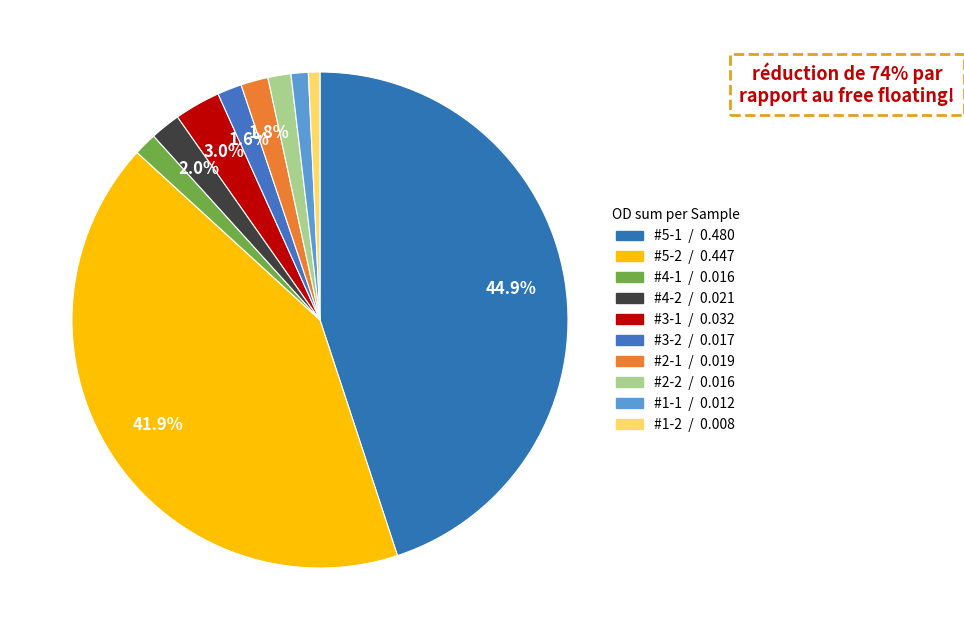

Count the number of slices in the pie.

10